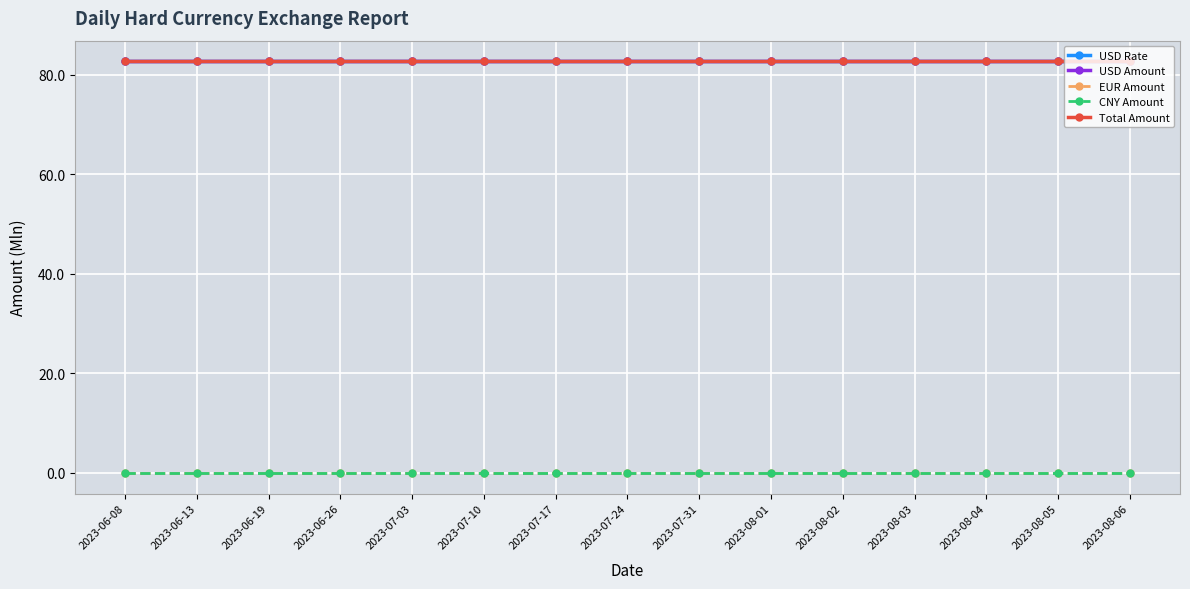

List the series in order of their peak value, lowest first.

EUR Amount, CNY Amount, USD Rate, USD Amount, Total Amount